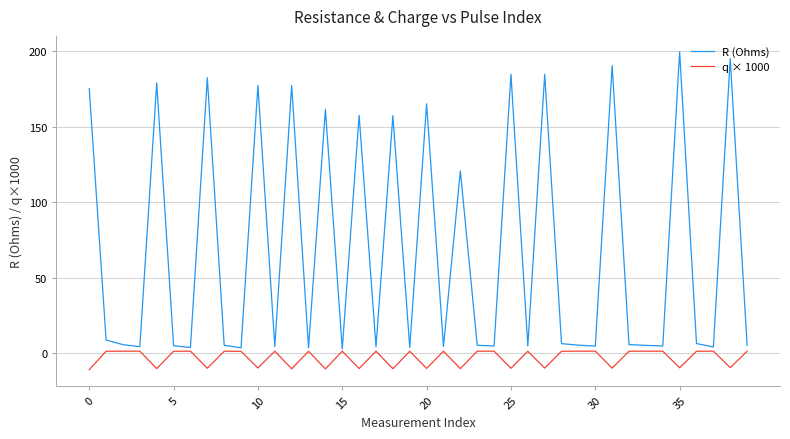

List the series in order of their peak value, lowest first.

q × 1000, R (Ohms)